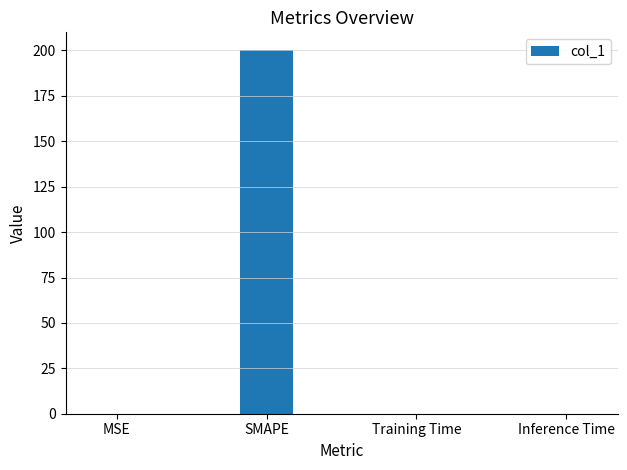

The chart shows a value of 76.5 at SMAPE. True or false?

False